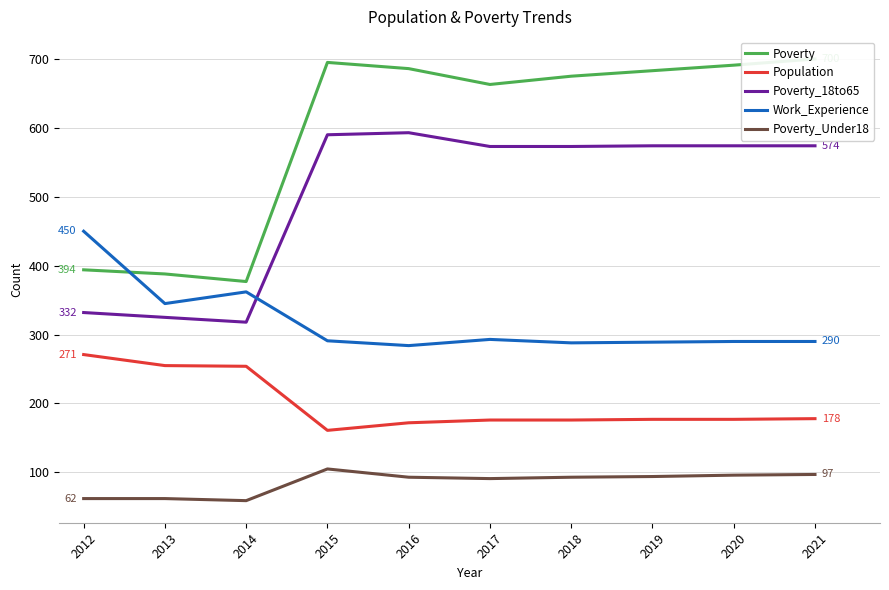

Where does the Poverty_18to65 series first go above 574?

2015